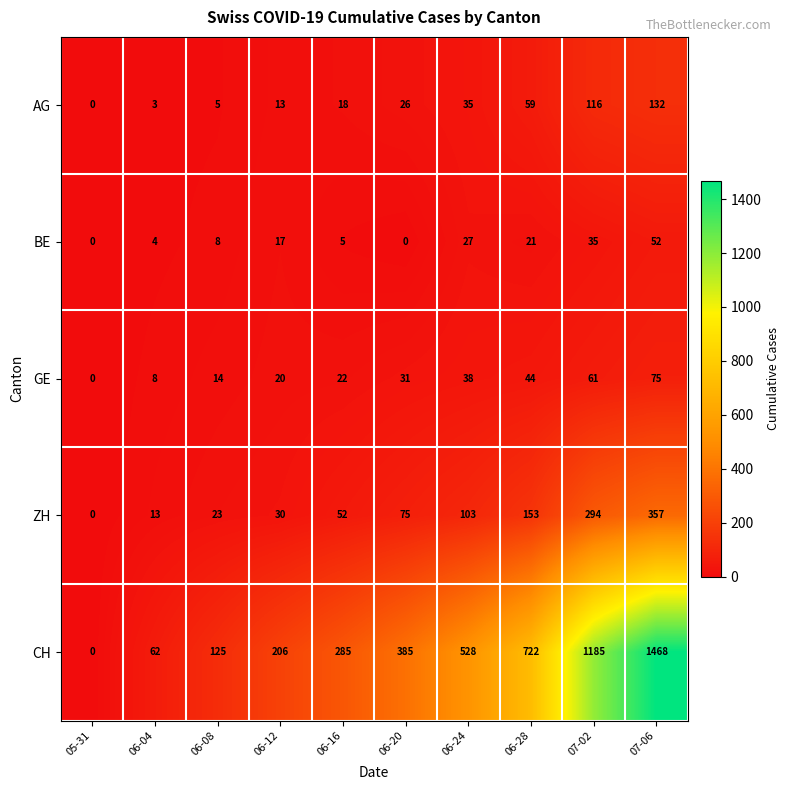

How many data points does each series have?

10